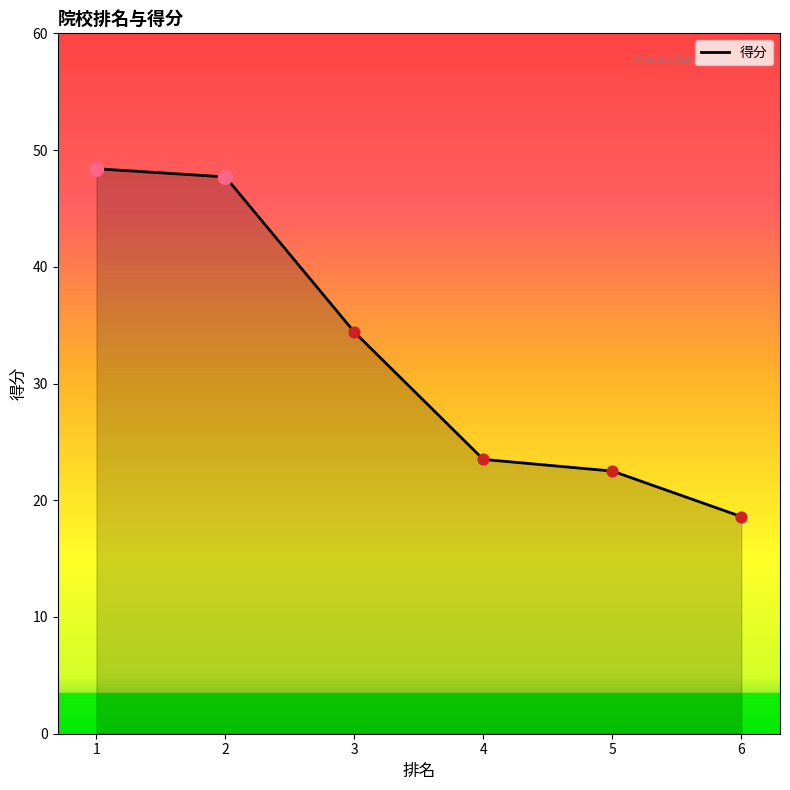

Approximately how many times larger is the value at 5 compared to 1?

0.5